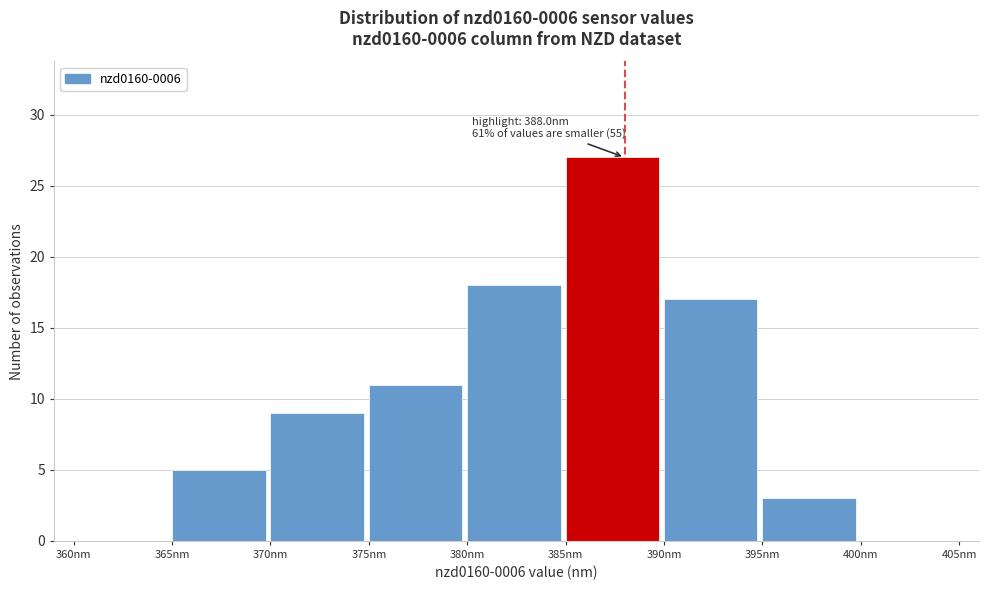

Which range on the x-axis has the tallest bar?

385 to 390